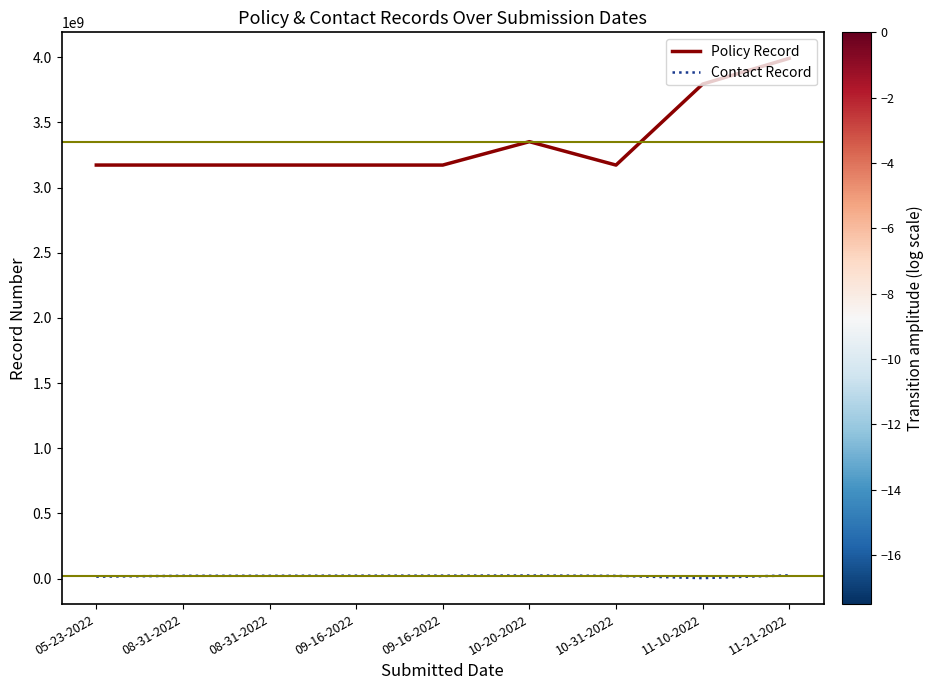

Reading right to left, transcribe all the data shown in this chart.

Policy Record: 11-21-2022=3991693587	11-10-2022=3793873072	10-31-2022=3172542287	10-20-2022=3352240246	09-16-2022=3172637269	09-16-2022=3172614327	08-31-2022=3172782734	08-31-2022=3172751219	05-23-2022=3172757906
Contact Record: 11-21-2022=24585301	11-10-2022=3389701	10-31-2022=20639401	10-20-2022=23309501	09-16-2022=22180201	09-16-2022=22024251	08-31-2022=21232201	08-31-2022=21239701	05-23-2022=14251701